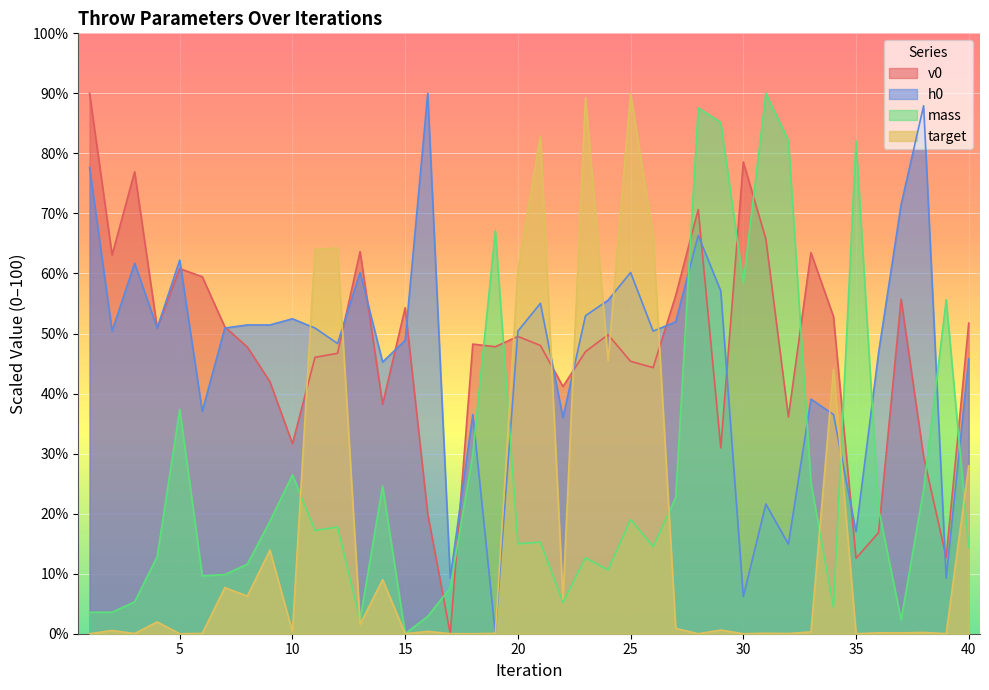

Is the value of v0 at 21 greater than the value of h0 at 28?

No